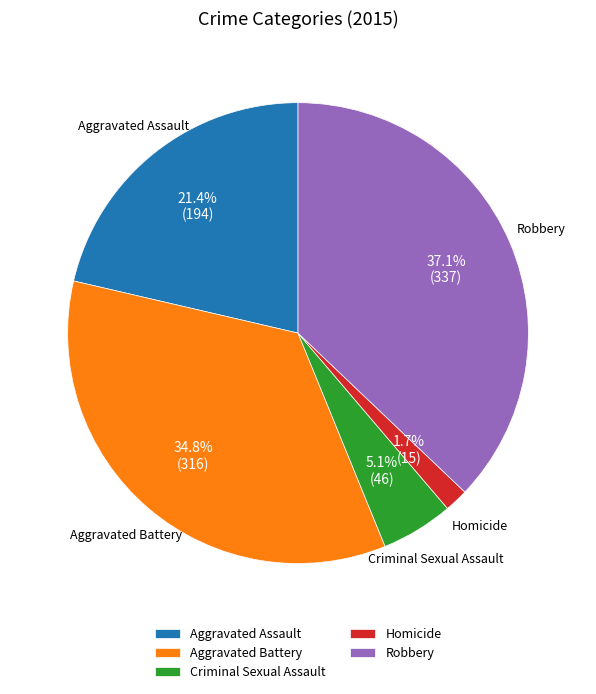

The Homicide slice represents 2% of the pie. True or false?

True